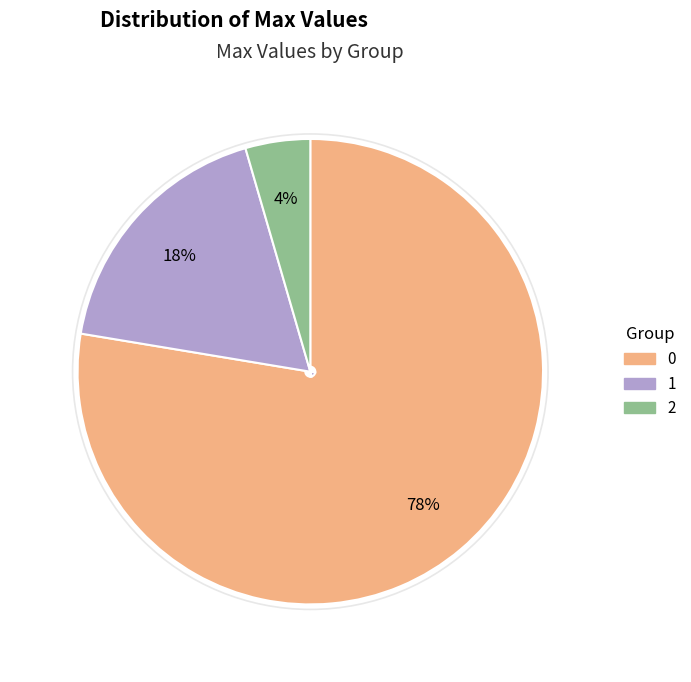

Count the number of slices in the pie.

3